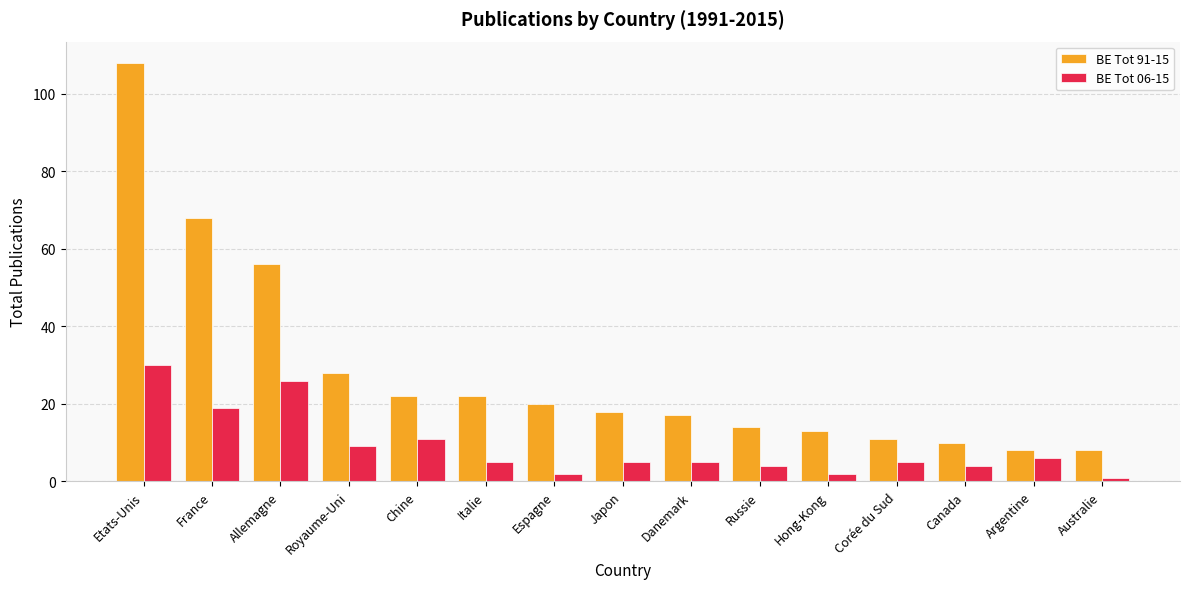

How many bars are there in each group?

2